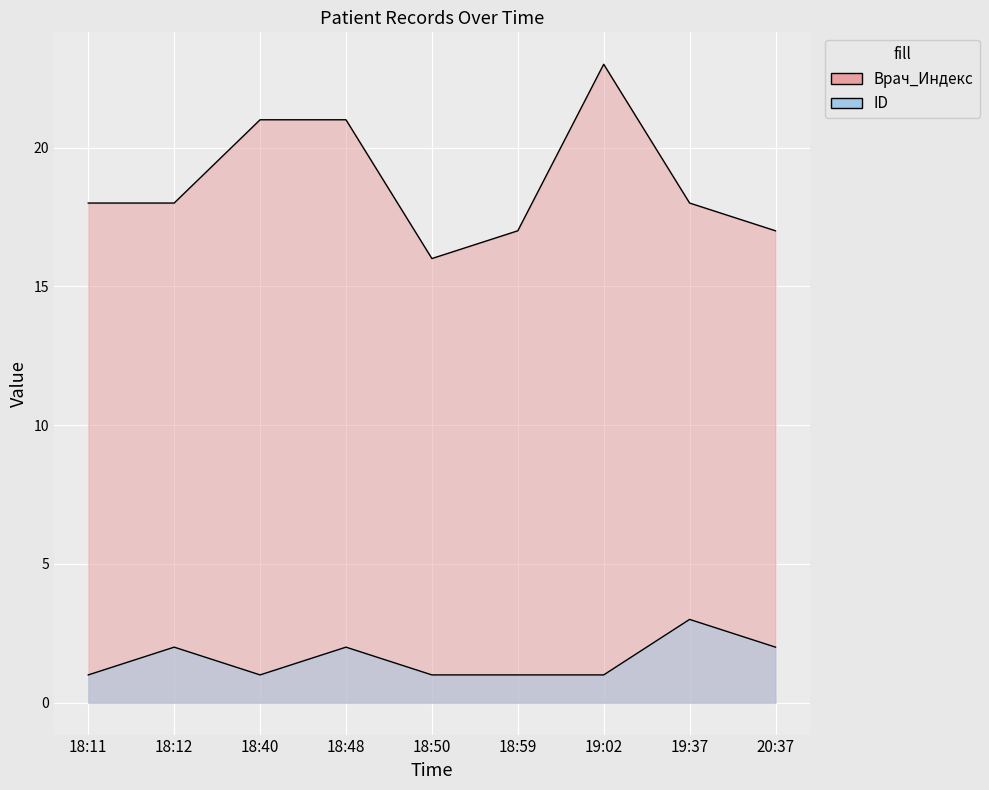

Reading left to right, extract all data points from this chart.

Врач_Индекс: 18	18	21	21	16	17	23	18	17
ID: 1	2	1	2	1	1	1	3	2